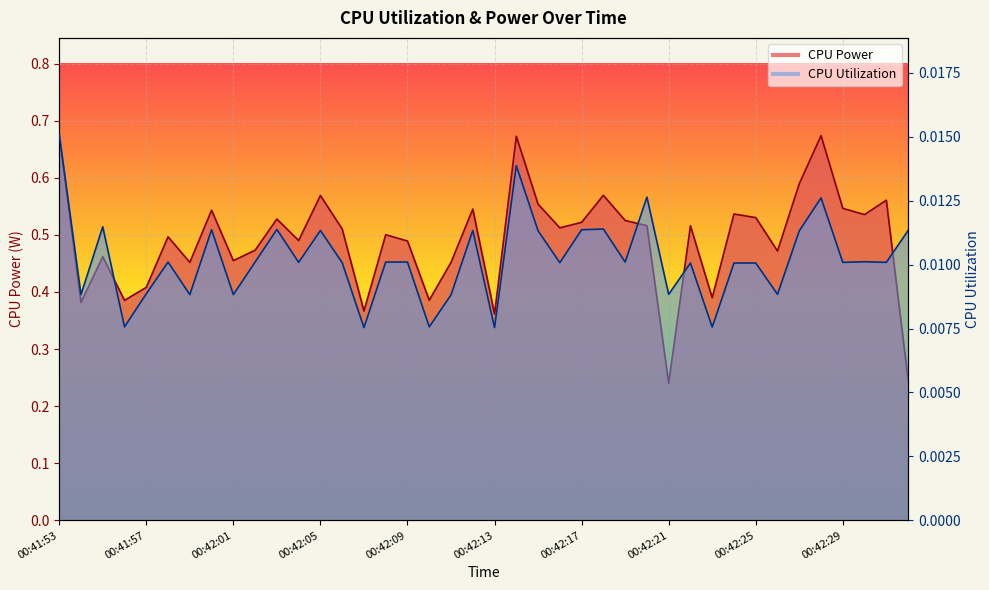

True or false: CPU Utilization and CPU Power intersect in this chart.

False